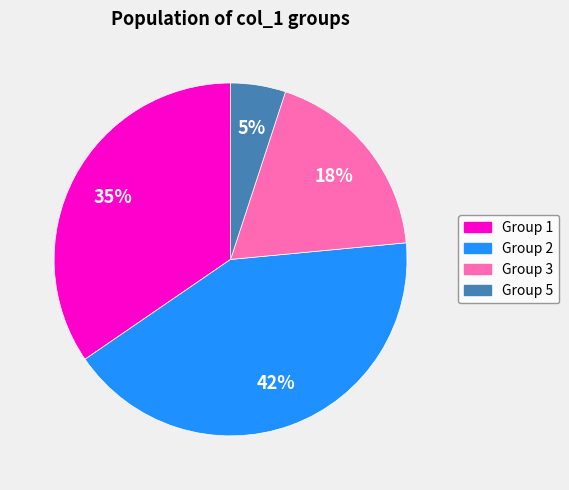

How many segments does this pie chart have?

4